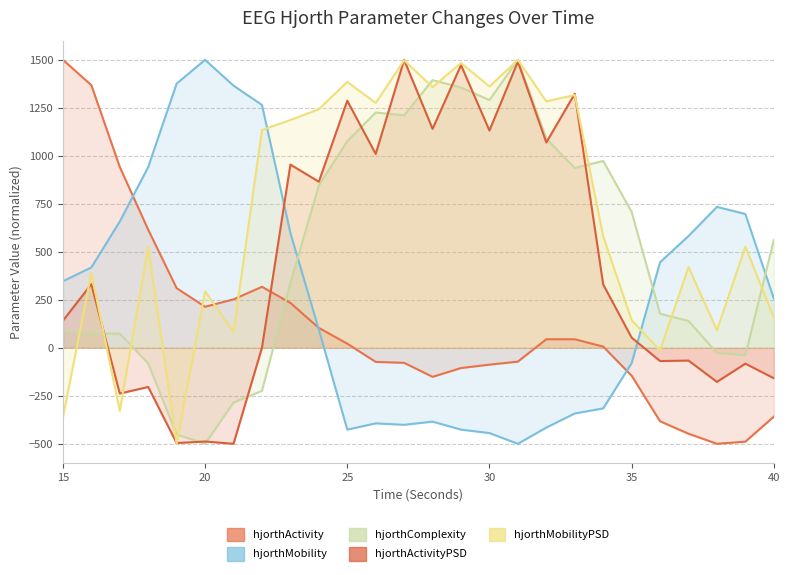

At which label does hjorthMobilityPSD_EEG reach its peak?

31